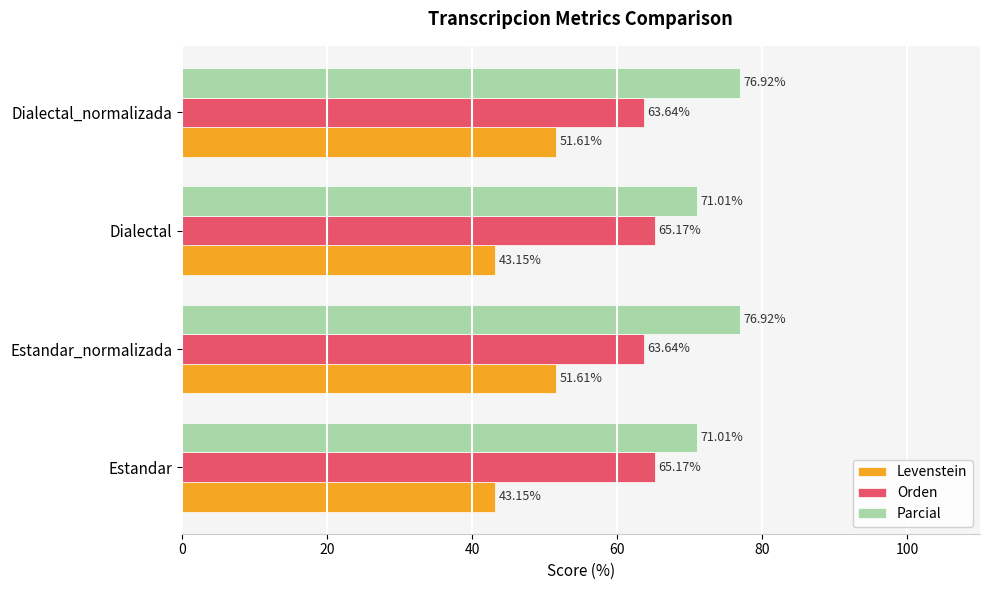

How many data points in Levenstein are less than 51?

2